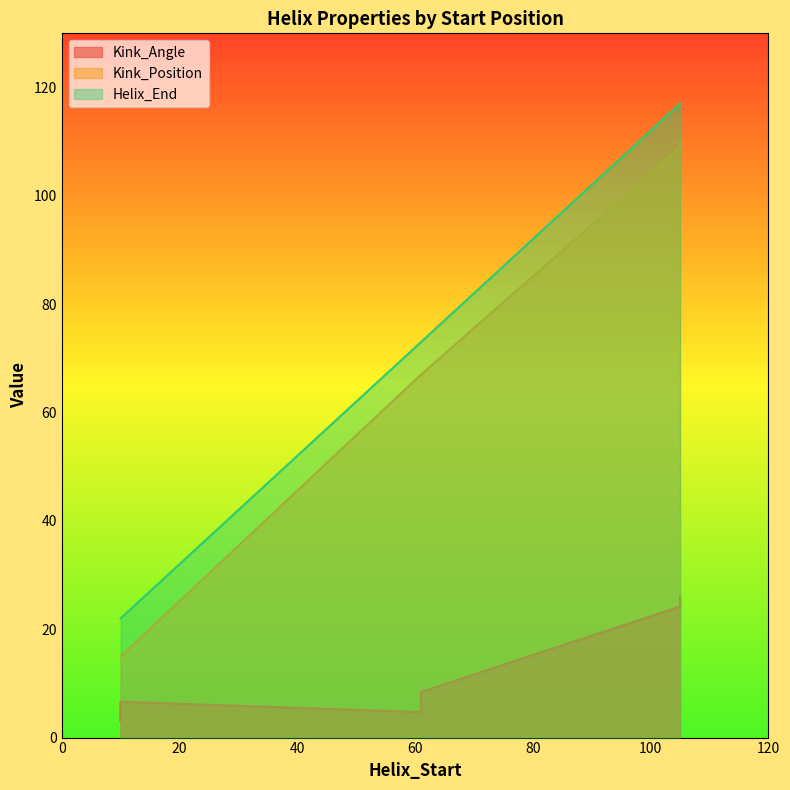

What is the difference between the maximum and second lowest values in the Kink_Angle series?

21.3